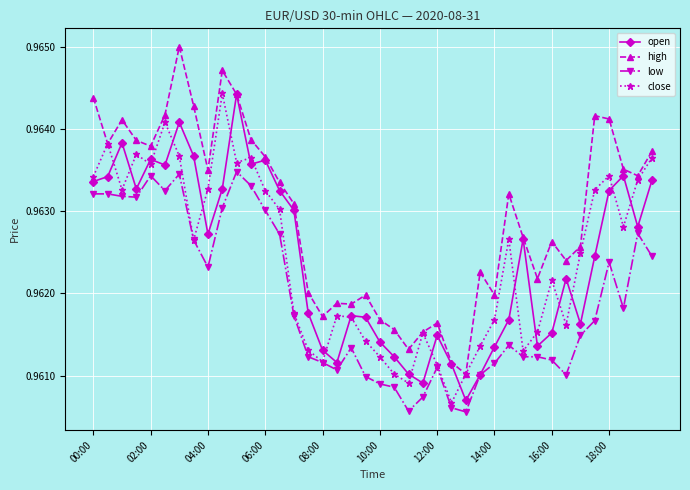

Which series has the widest spread of values?

high